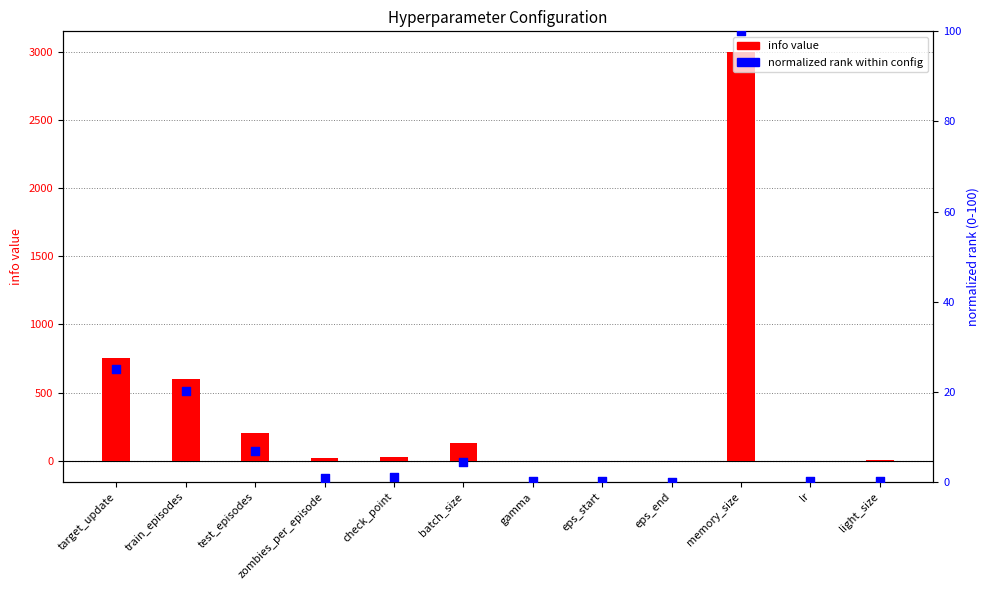

Is the value of normalized rank (0-100) at target_update greater than the value of info value at batch_size?

No